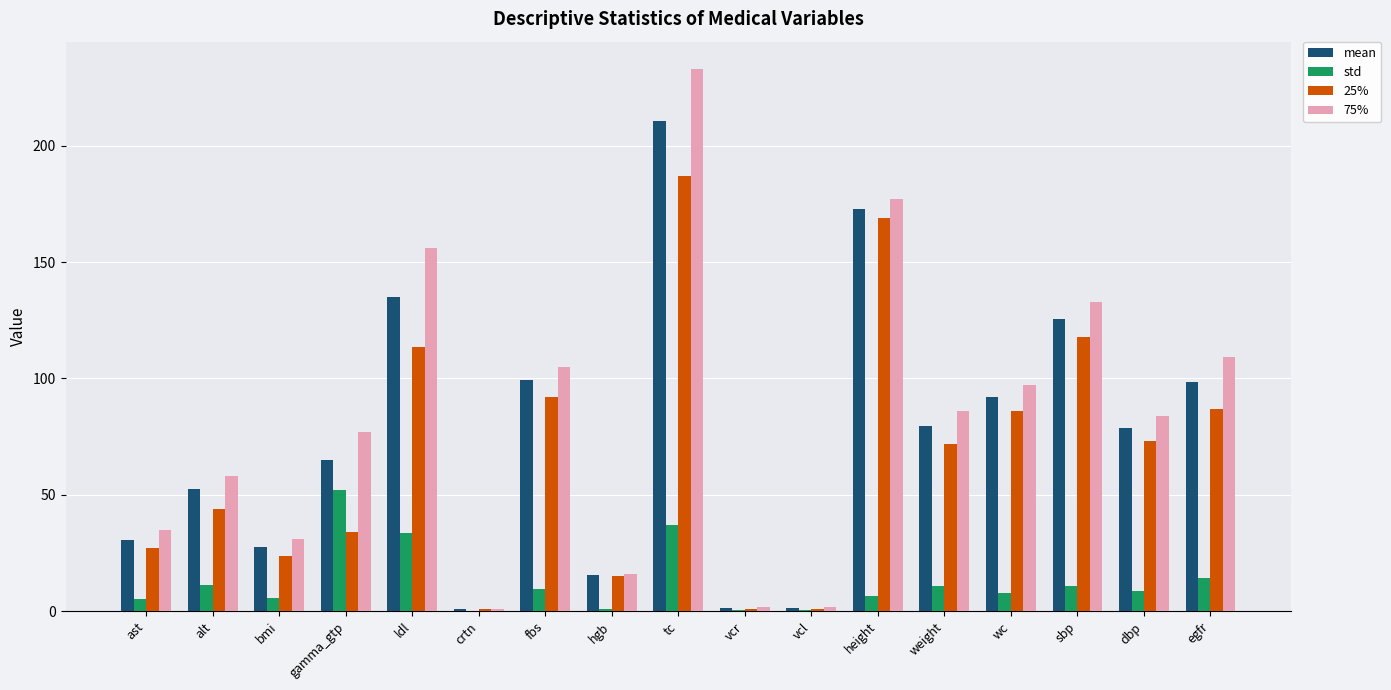

What is the sum of the 75% values at wc and ldl?

253.0